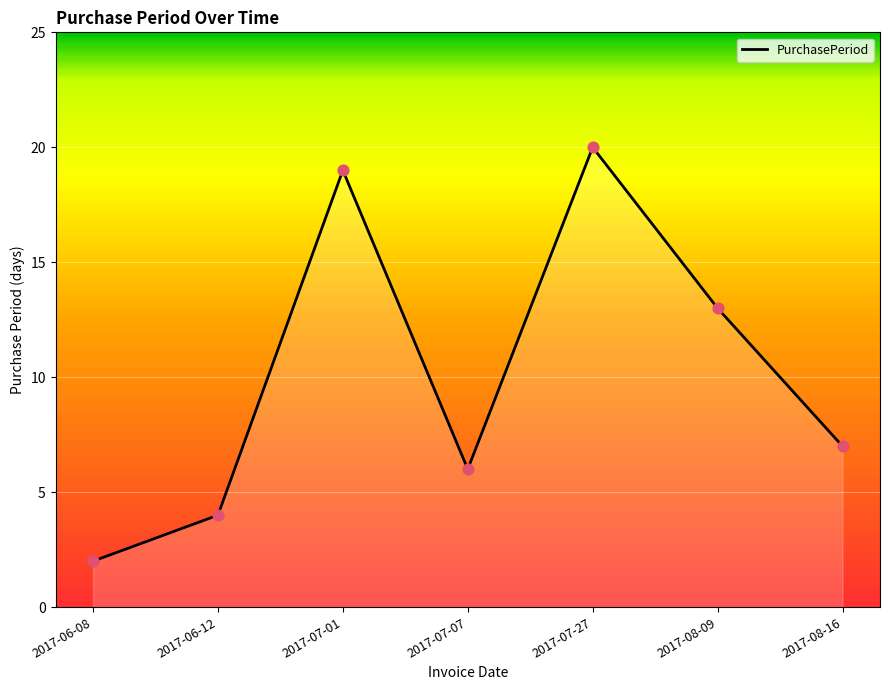

Between 2017-07-07 and 2017-08-09, which is larger?

2017-08-09